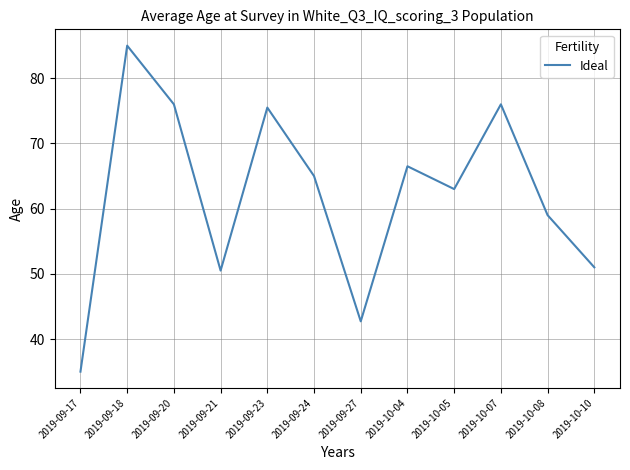

Where is the first local maximum?

2019-09-18